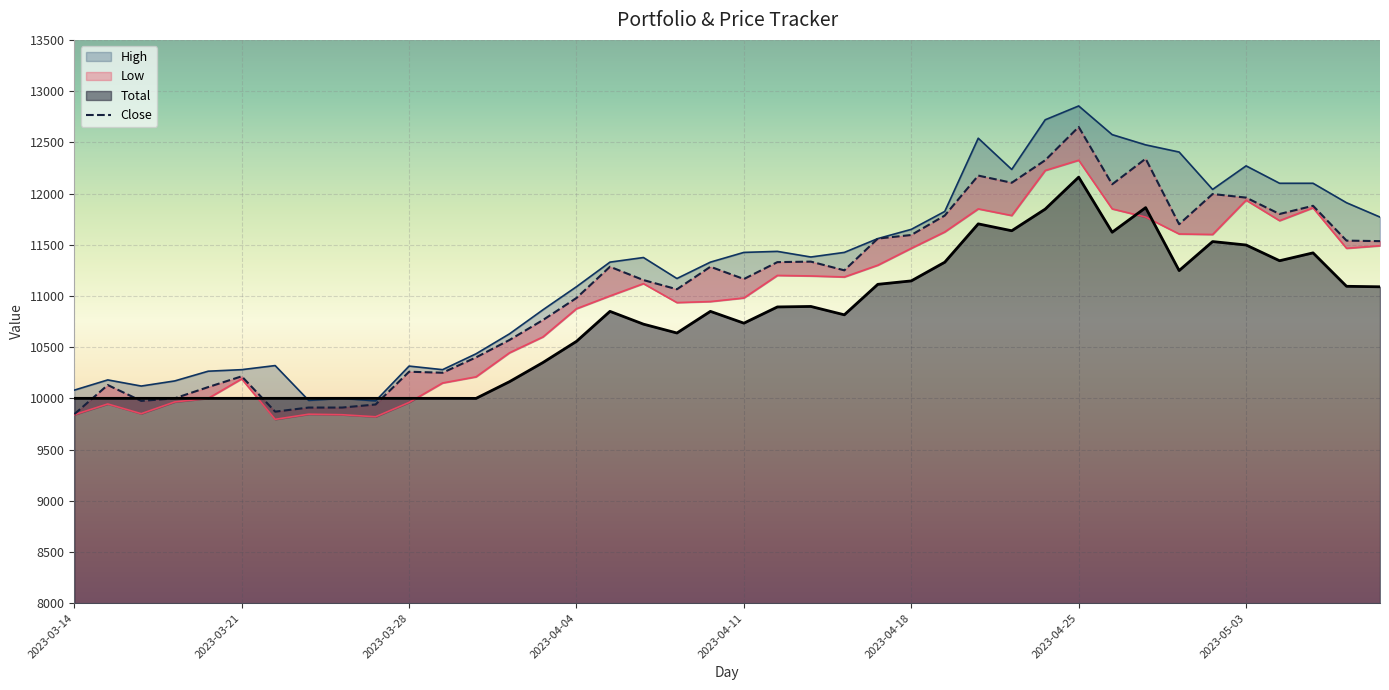

The value of Total at 2023-03-28 is 13632.2. True or false?

False